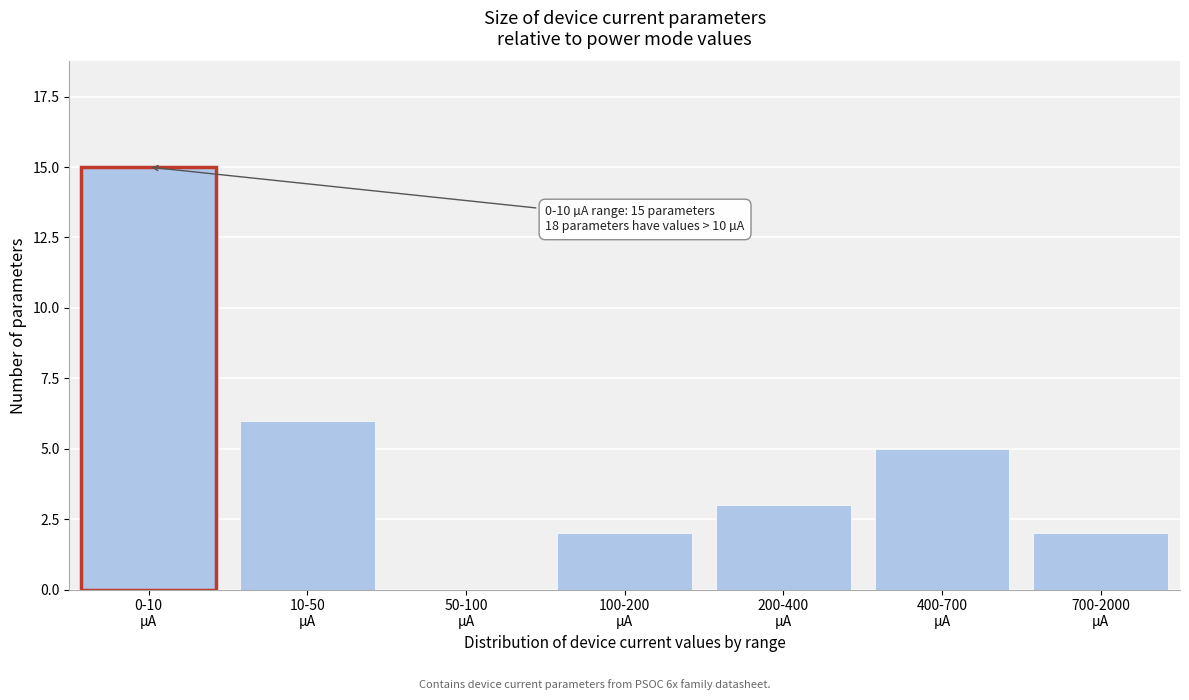

What is the maximum value shown in the chart?

15